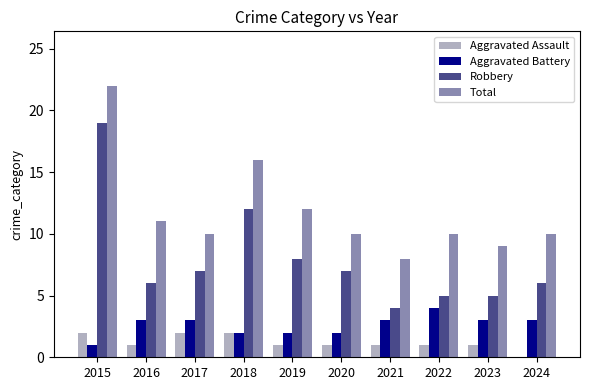

Reading left to right, what are all the values shown in this chart?

Aggravated Assault: 2015=2	2016=1	2017=2	2018=2	2019=1	2020=1	2021=1	2022=1	2023=1	2024=0
Aggravated Battery: 2015=1	2016=3	2017=3	2018=2	2019=2	2020=2	2021=3	2022=4	2023=3	2024=3
Robbery: 2015=19	2016=6	2017=7	2018=12	2019=8	2020=7	2021=4	2022=5	2023=5	2024=6
Total: 2015=22	2016=11	2017=10	2018=16	2019=12	2020=10	2021=8	2022=10	2023=9	2024=10